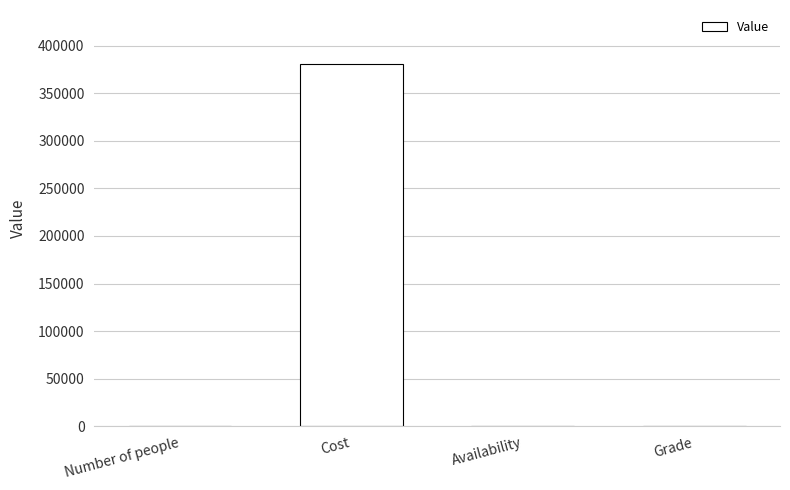

Between Availability and Cost, which is larger?

Cost